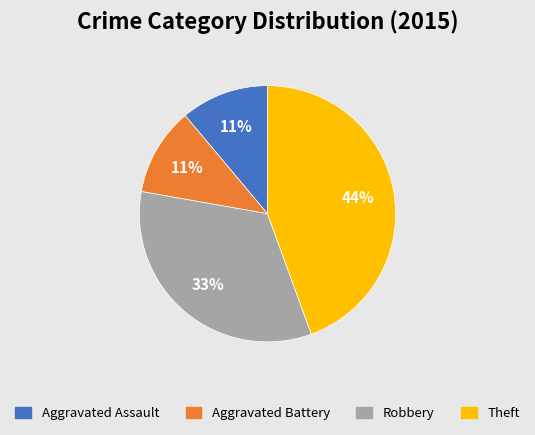

Combined, do Theft and Robbery account for over 50%?

Yes